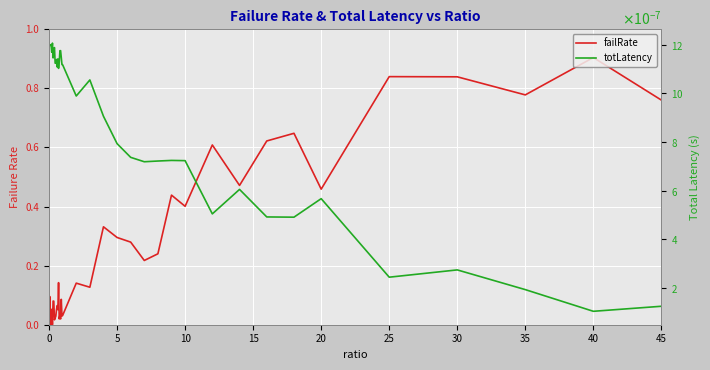

Is the value of totLatency at 26 greater than the value of failRate at 38?

No